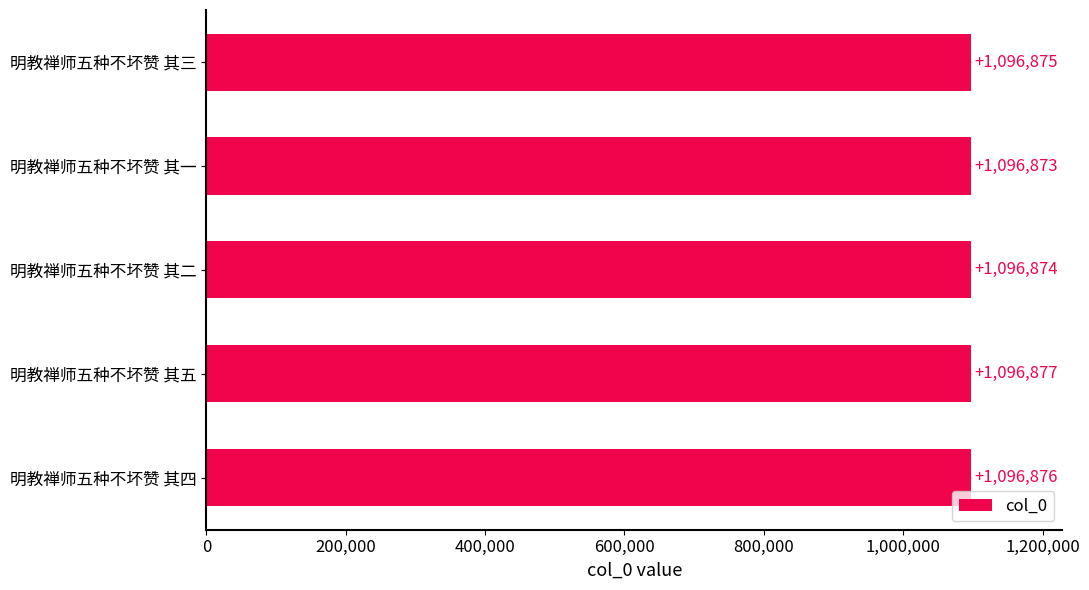

What is the difference between the maximum and minimum values?

4